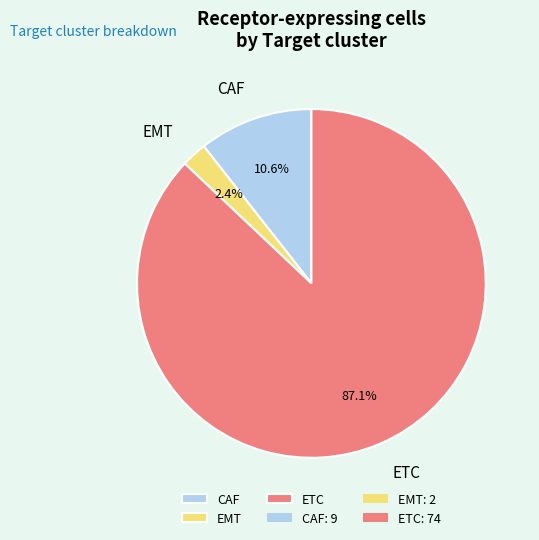

Which category accounts for the majority?

ETC